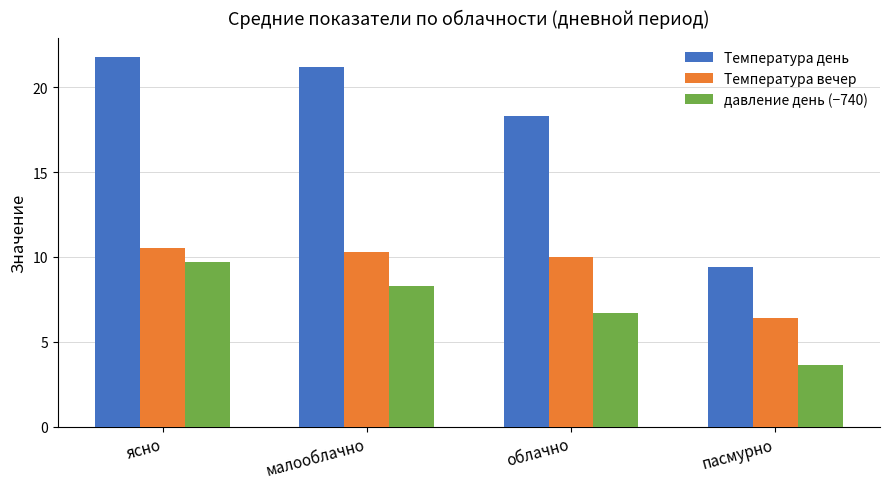

How many bars are there in total?

12